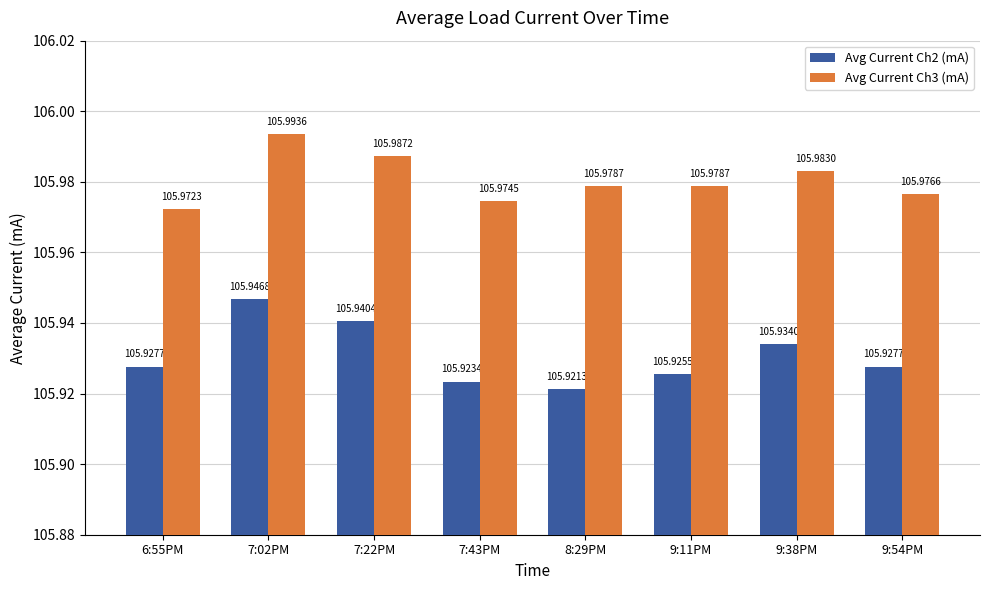

Is it true that Avg Current Ch3 (mA) equals 164.4 at 9:11PM?

False